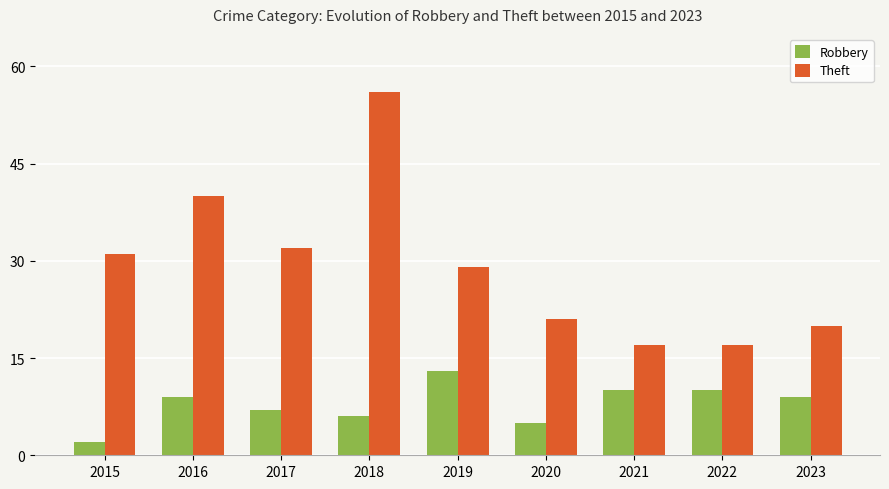

How many values in the Theft series are below 29?

4